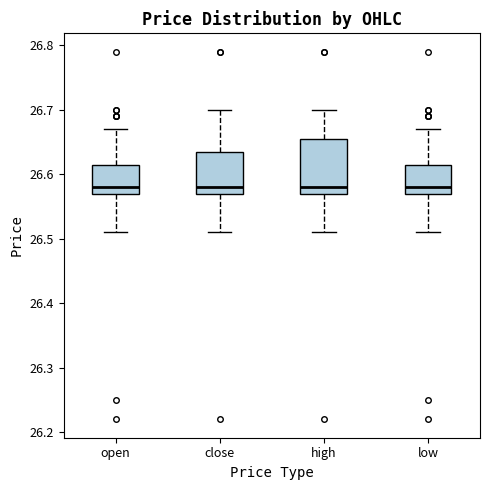

Reading left to right, transcribe this box plot: for each box, give where its median line is, the range the box spans, and where its two whiskers end, as read against the y-axis. The values are not printed on the chart, so give them approximately, as read against the axis.

open: median 26.58, box 26.57 to 26.62, whiskers 26.51 to 26.67
close: median 26.58, box 26.57 to 26.64, whiskers 26.51 to 26.70
high: median 26.58, box 26.57 to 26.66, whiskers 26.51 to 26.70
low: median 26.58, box 26.57 to 26.62, whiskers 26.51 to 26.67